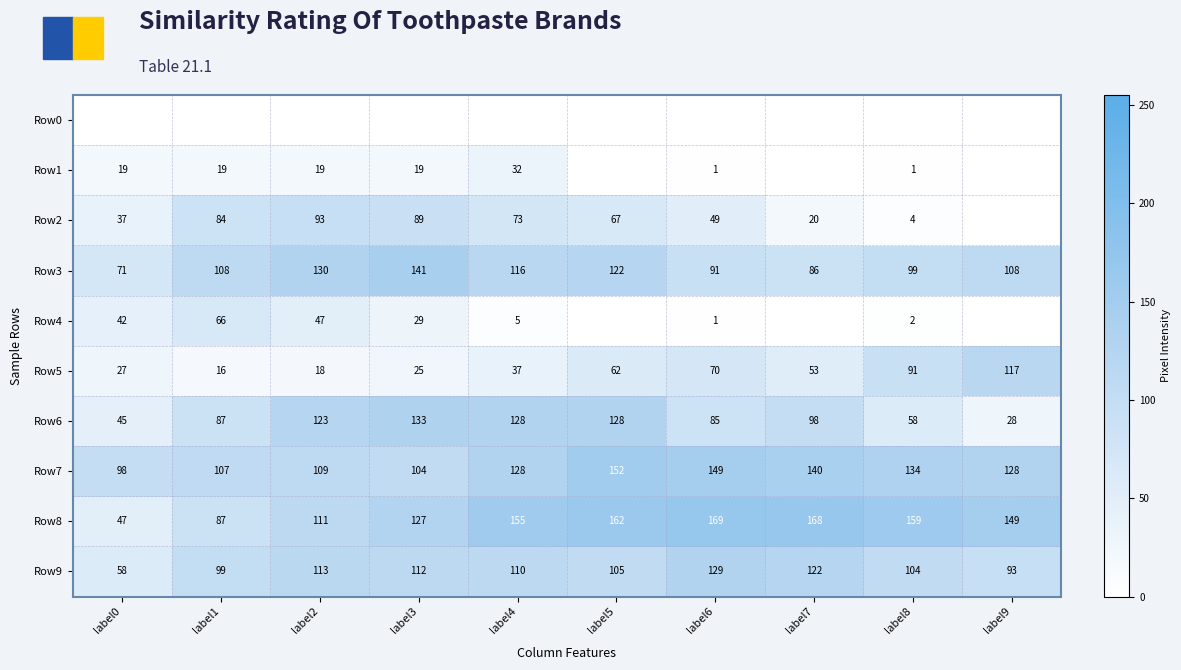

At which category is the sum across all series the highest?

label5